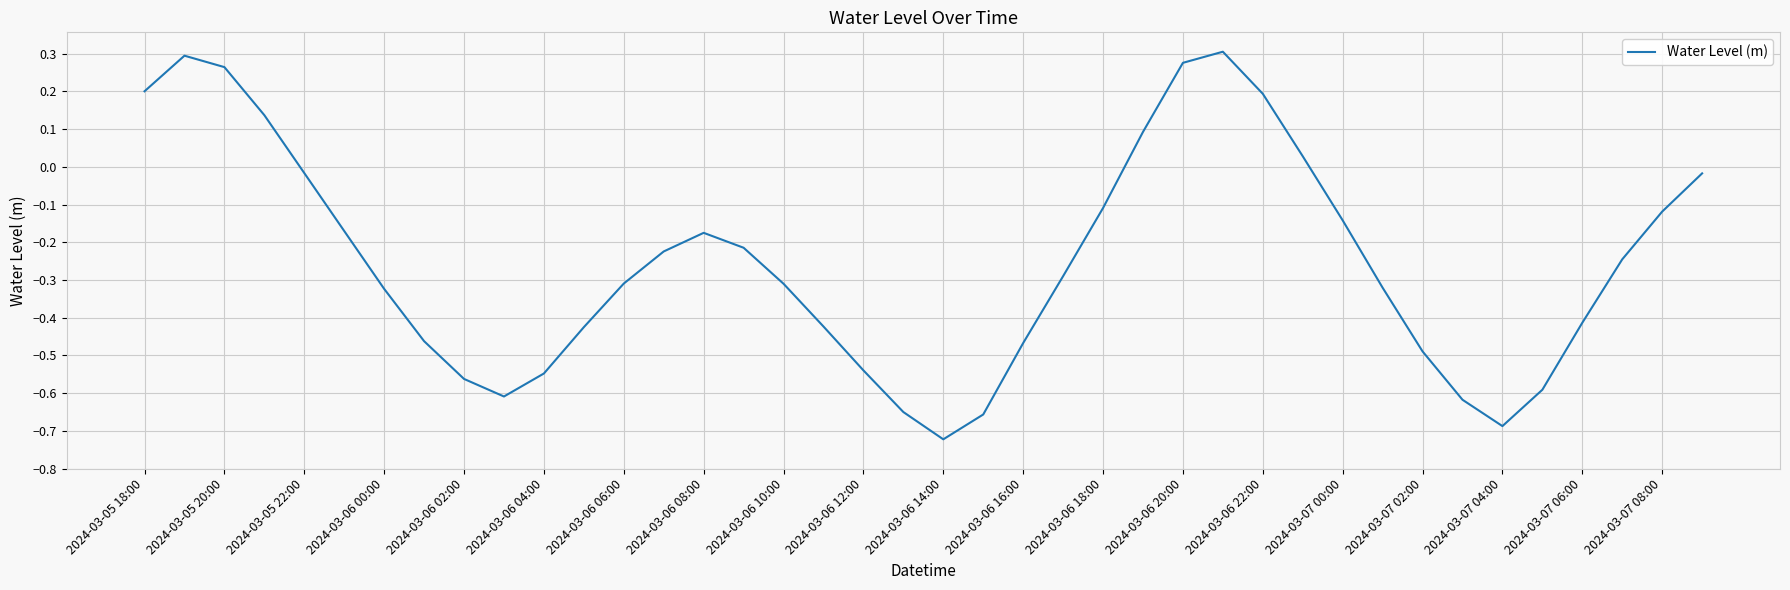

Is this an area chart (filled region under the line)?

No